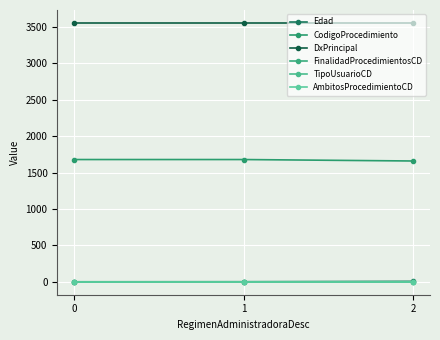

List the labels in order of TipoUsuarioCD value, smallest first.

0, 1, 2